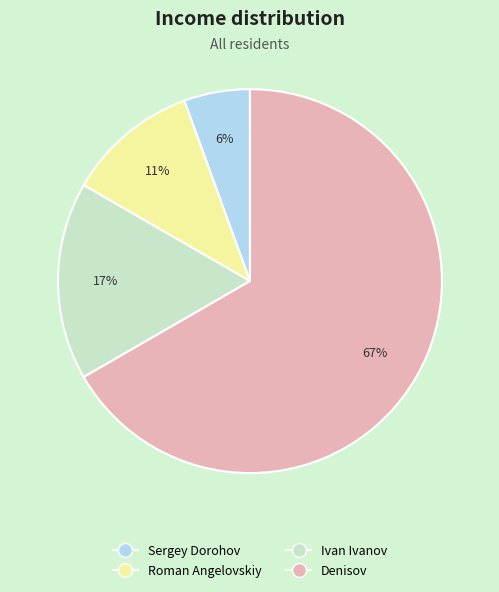

What is the largest slice in the pie chart?

Denisov